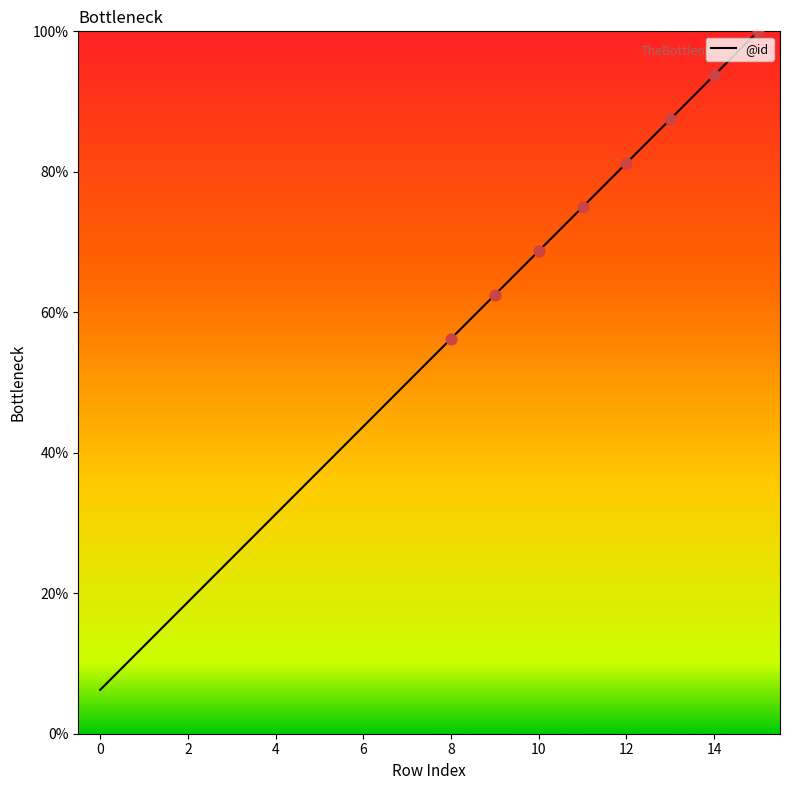

What is the greatest value displayed?

100.0